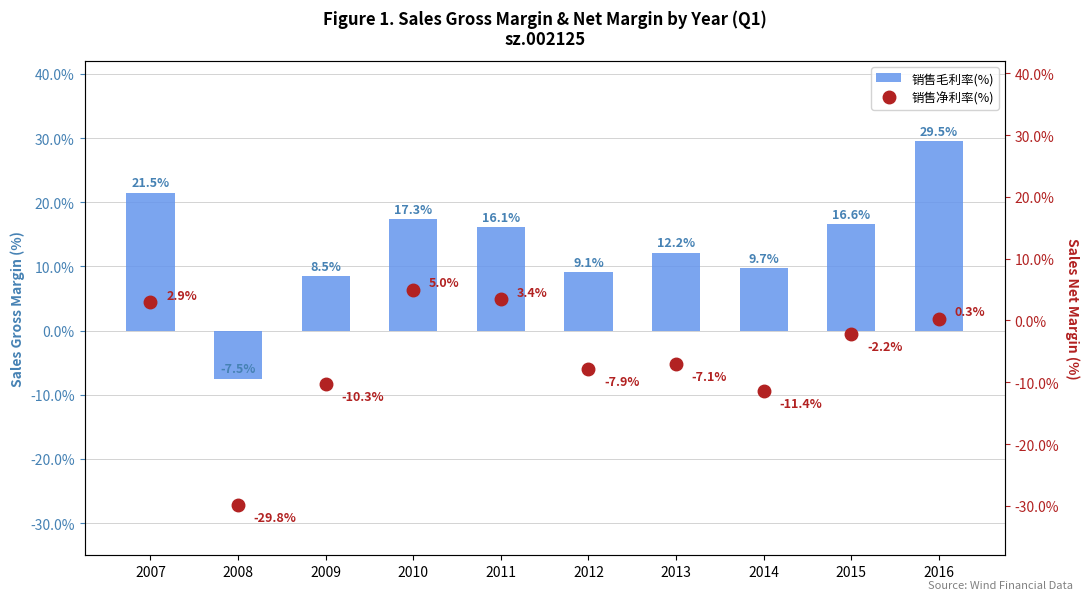

Between 2011 and 2009, which is larger?

2011